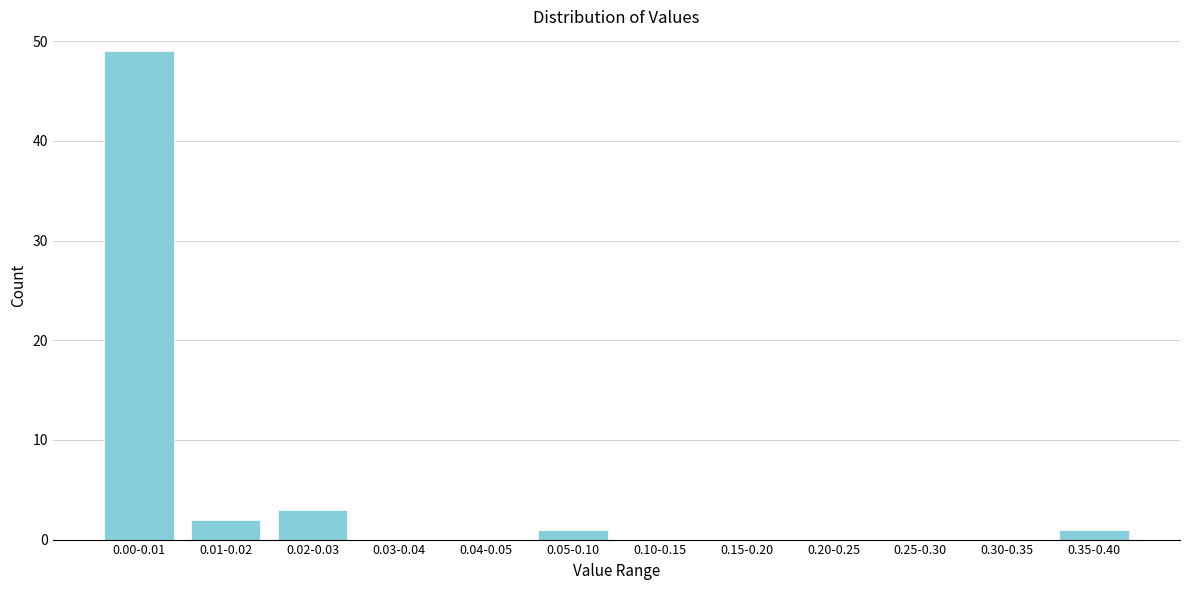

Reading left to right, transcribe all the data shown in this chart.

0.00-0.01=49	0.01-0.02=2	0.02-0.03=3	0.03-0.04=0	0.04-0.05=0	0.05-0.10=1	0.10-0.15=0	0.15-0.20=0	0.20-0.25=0	0.25-0.30=0	0.30-0.35=0	0.35-0.40=1